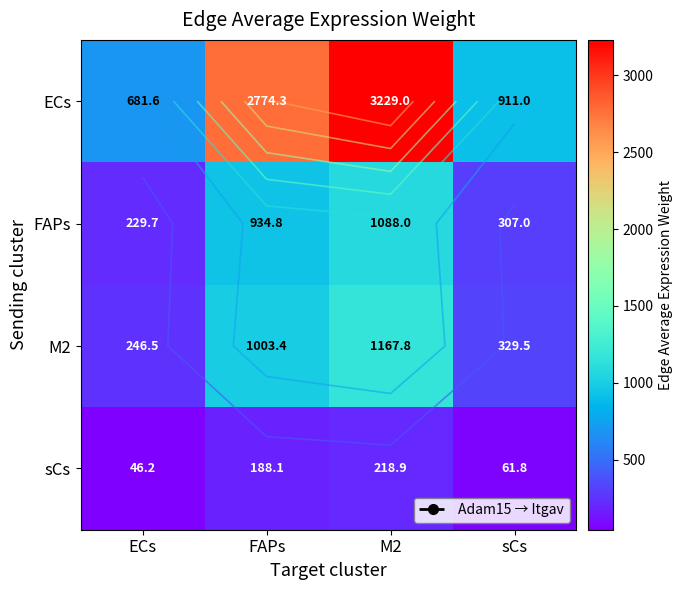

The sCs series shows 66.1 at ECs. True or false?

False